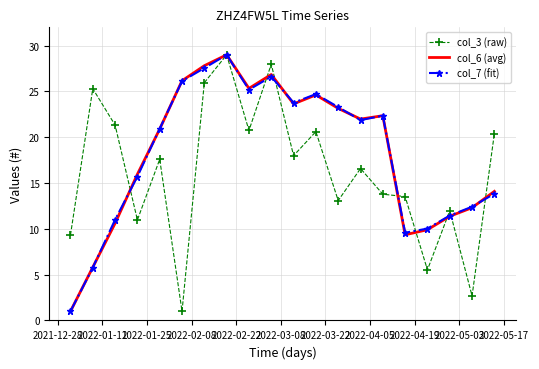

What is the greatest value displayed?

29.0